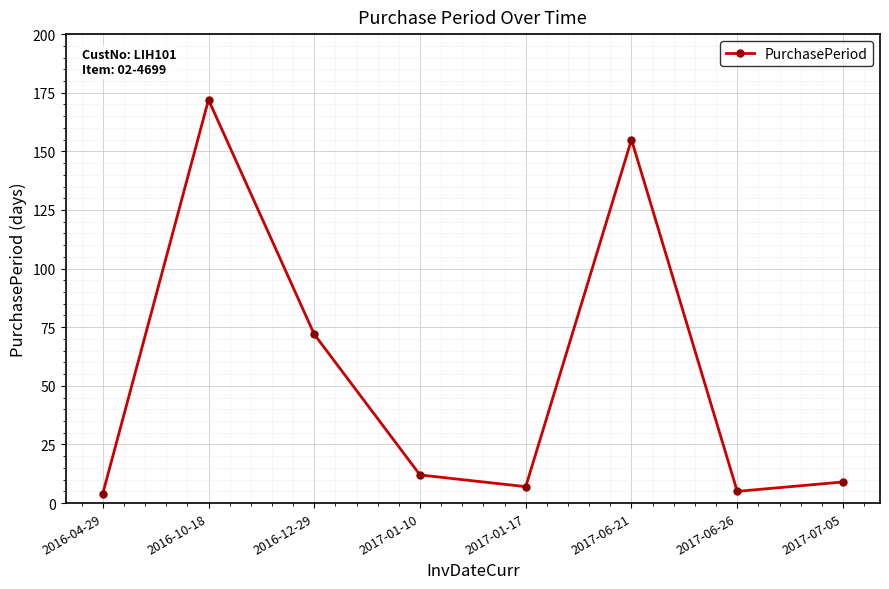

Which category has the highest value across all series?

2016-10-18